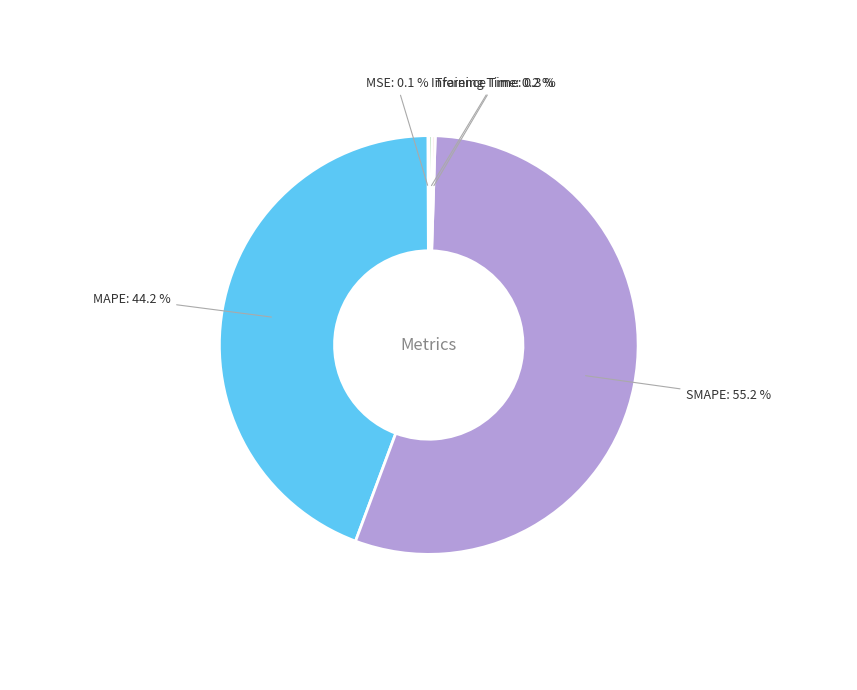

Is SMAPE the majority of the pie?

Yes